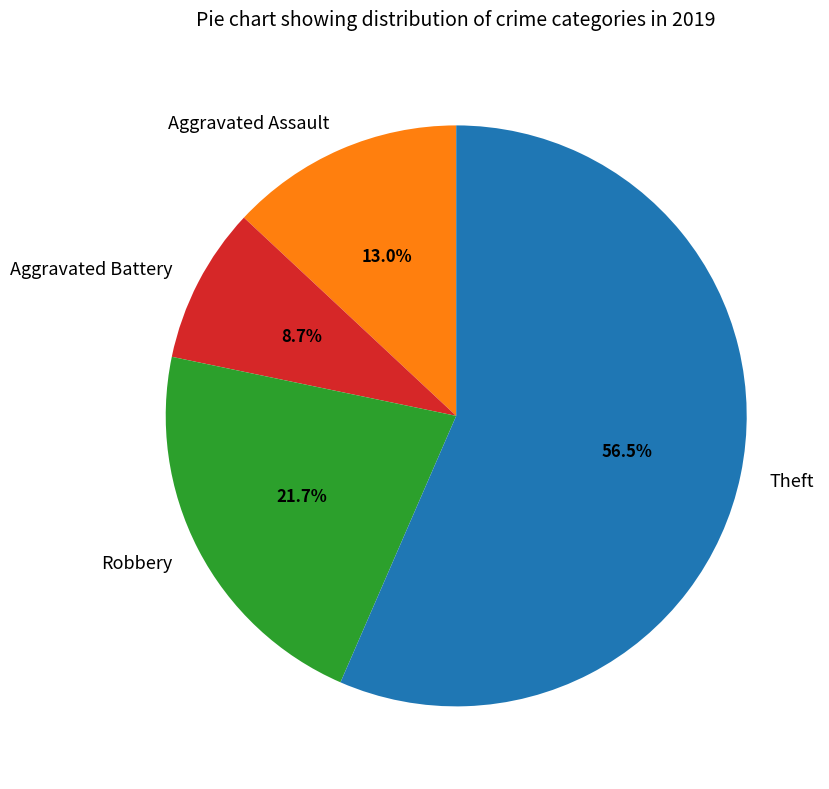

Which category has the biggest portion of the pie?

Theft